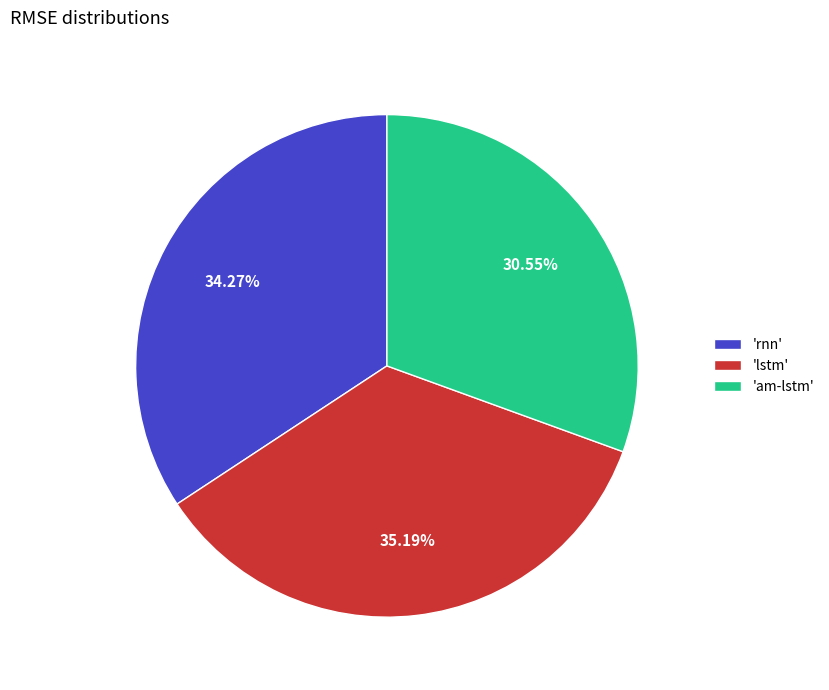

Do 'am-lstm' and 'lstm' together represent more than half of the pie?

Yes